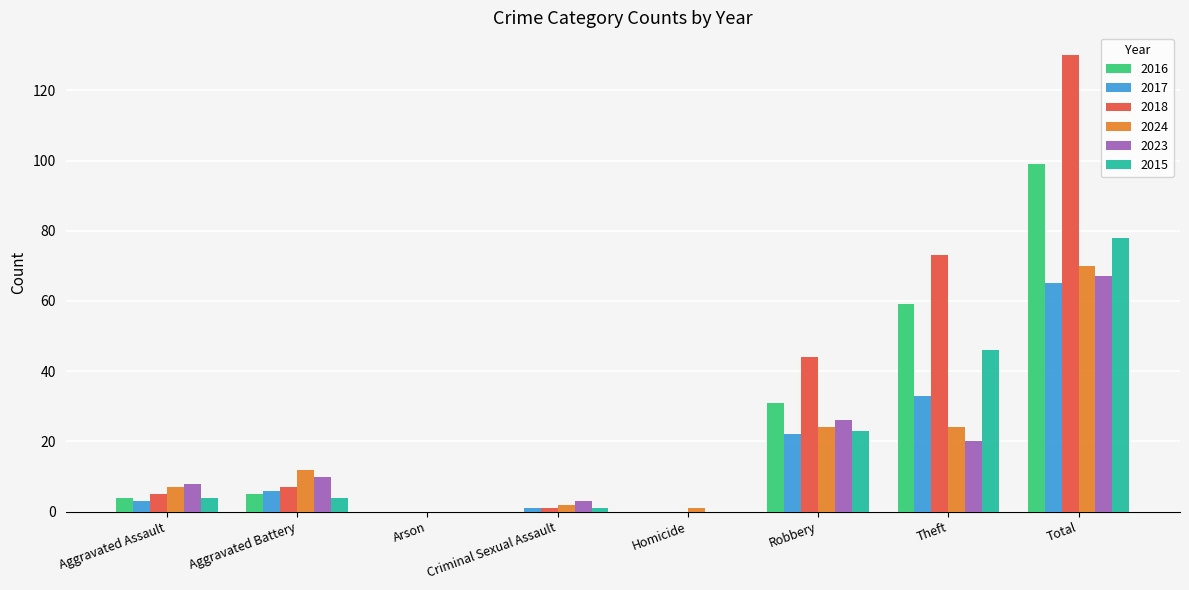

The value of 2018 at Aggravated Assault is 5. True or false?

True